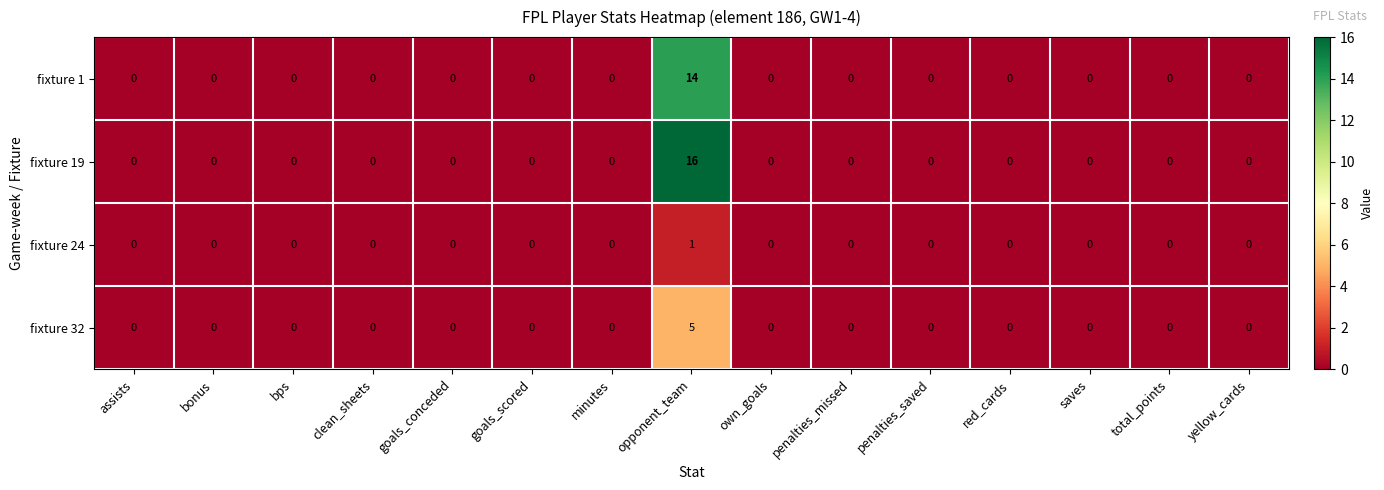

True or false: fixture 32 has a value of 0 at penalties_missed.

True